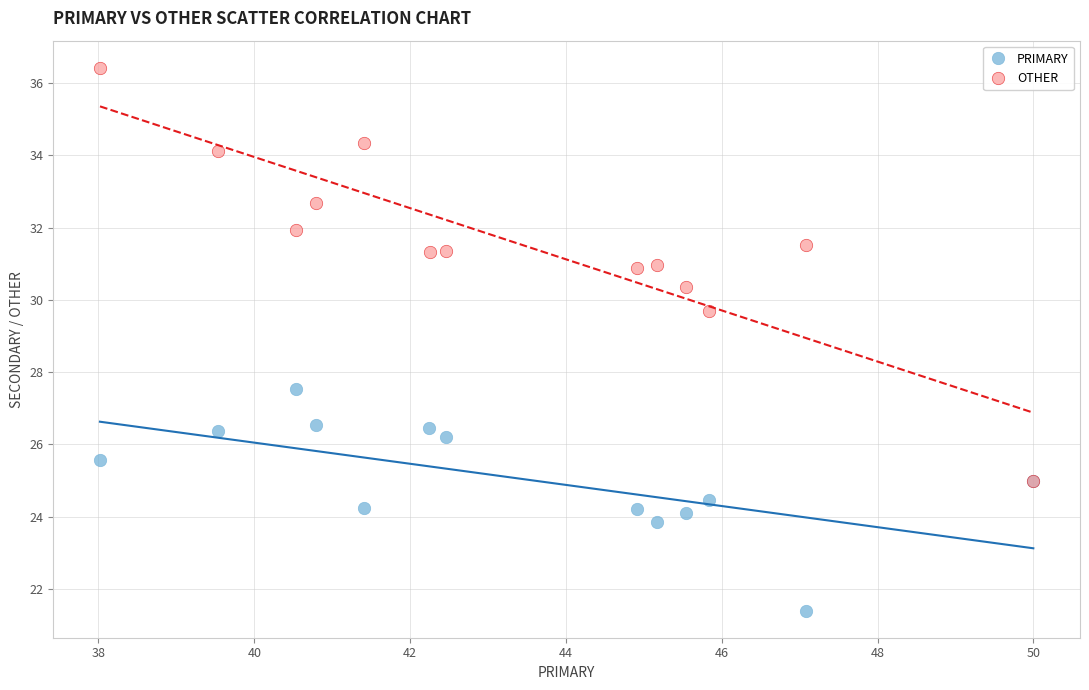

Which series reaches the maximum Y coordinate?

OTHER